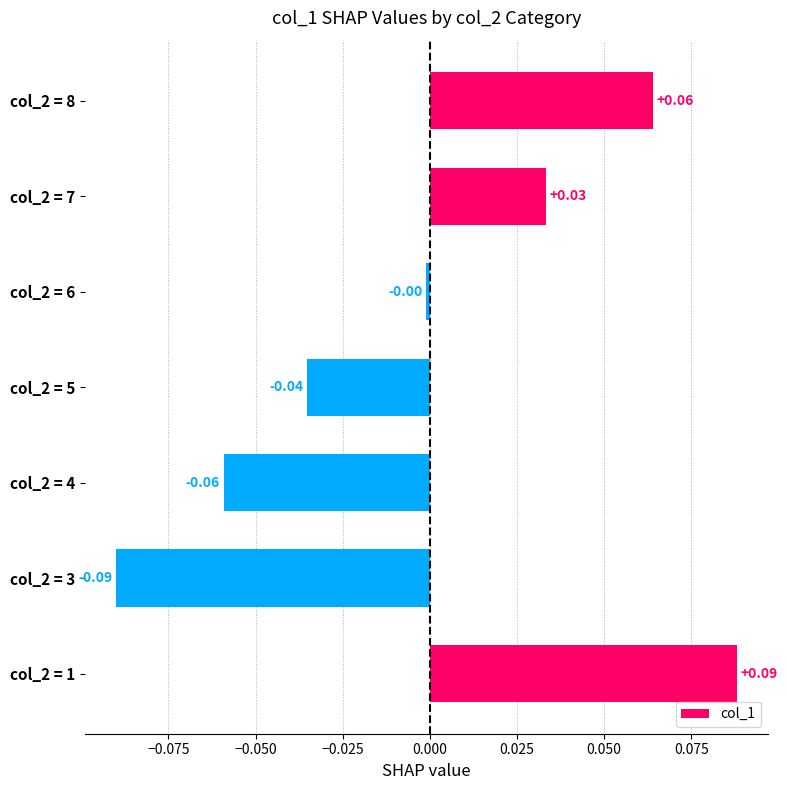

Rank the categories by value from lowest to highest.

col_2 = 3, col_2 = 4, col_2 = 5, col_2 = 6, col_2 = 7, col_2 = 8, col_2 = 1